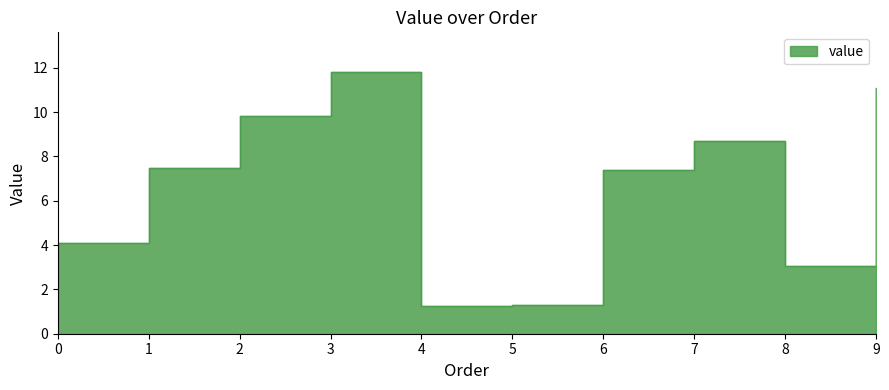

Approximately how many times larger is the value at 2 compared to 7?

1.1